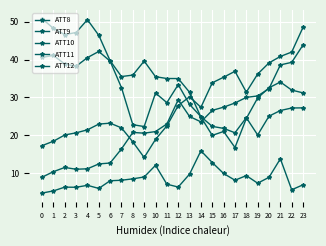

At how many categories does at least one series exceed 48?

4